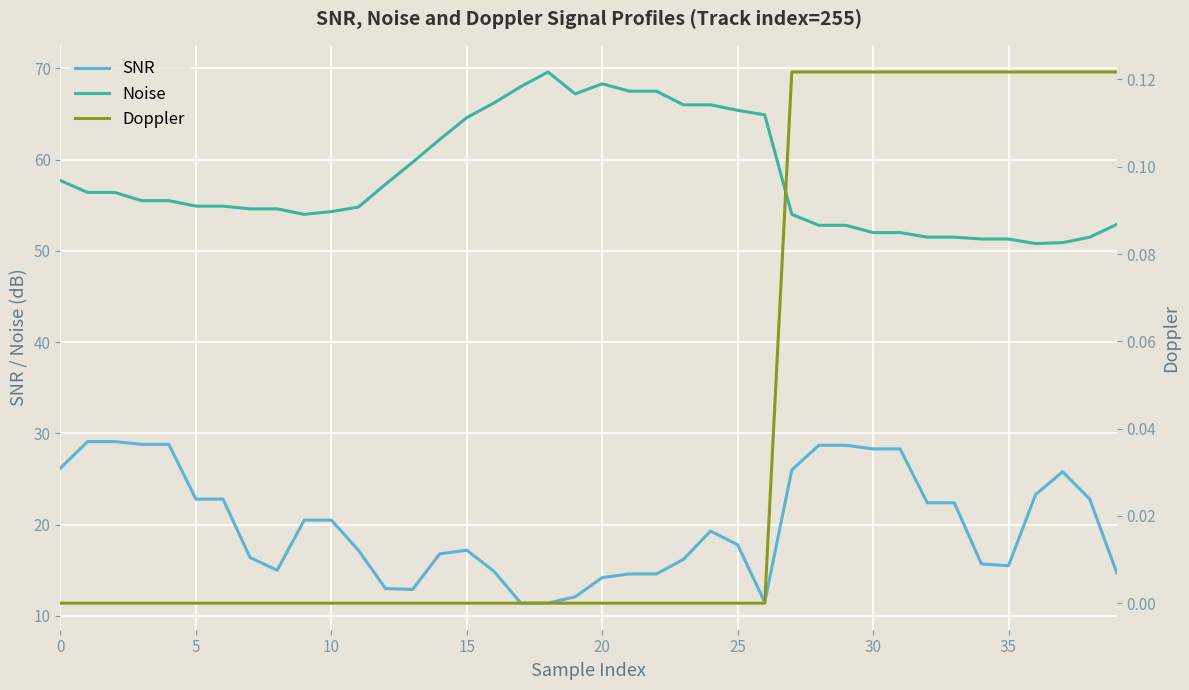

How many lines are shown in the chart?

3